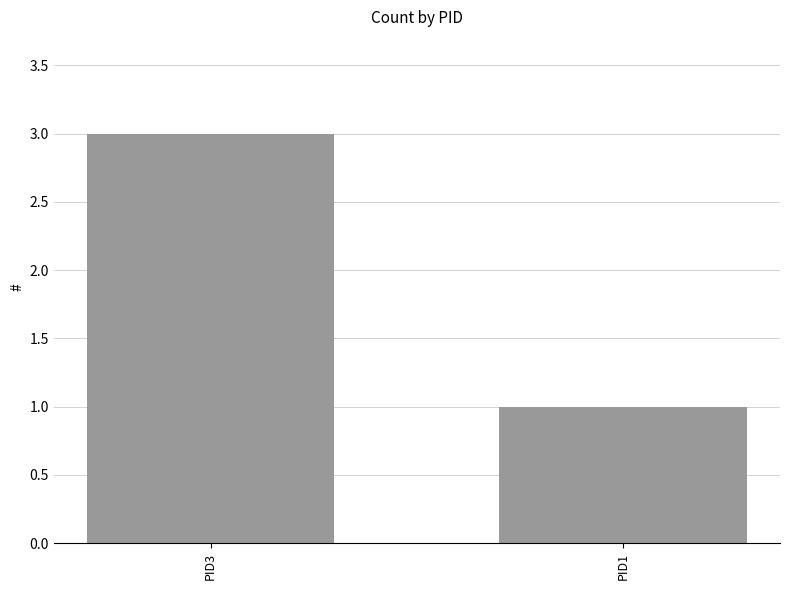

What is the smallest value displayed?

1